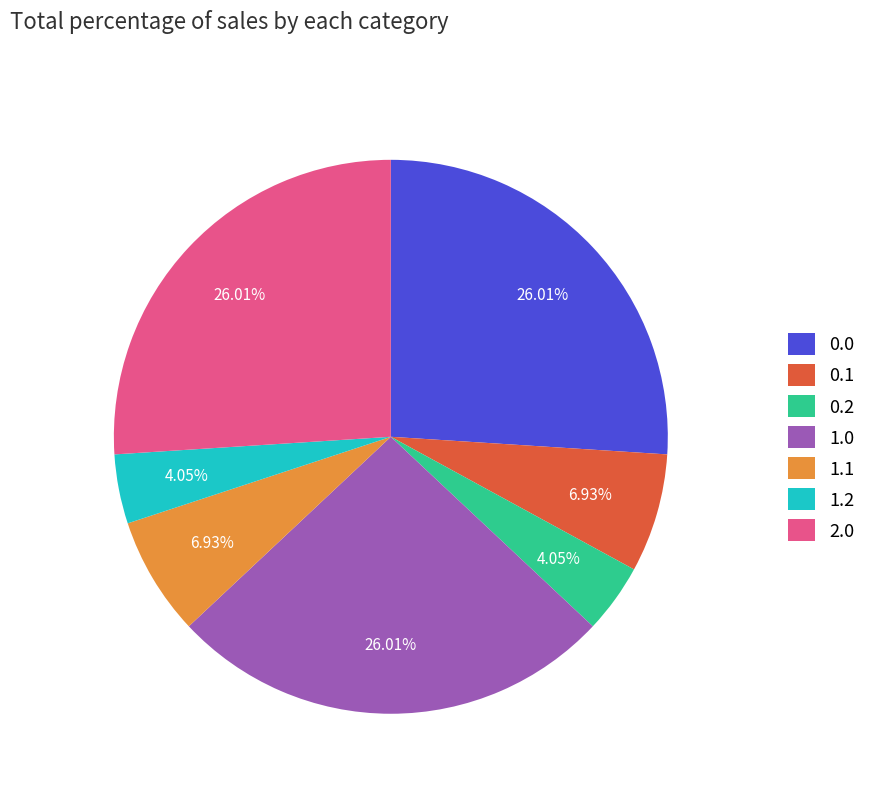

Is 1.1 the majority of the pie?

No